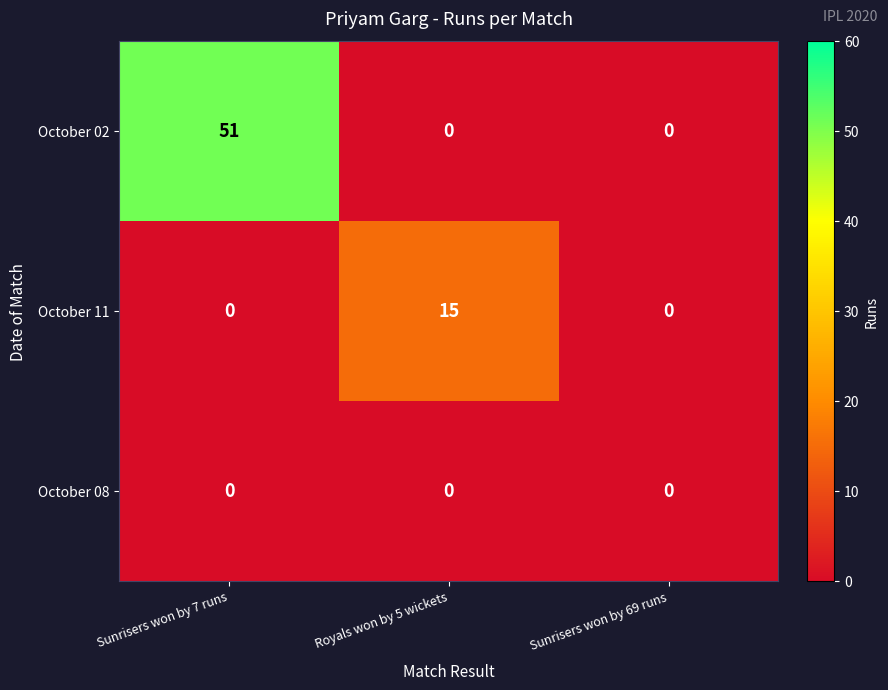

Which series has the largest total across all categories?

October 02